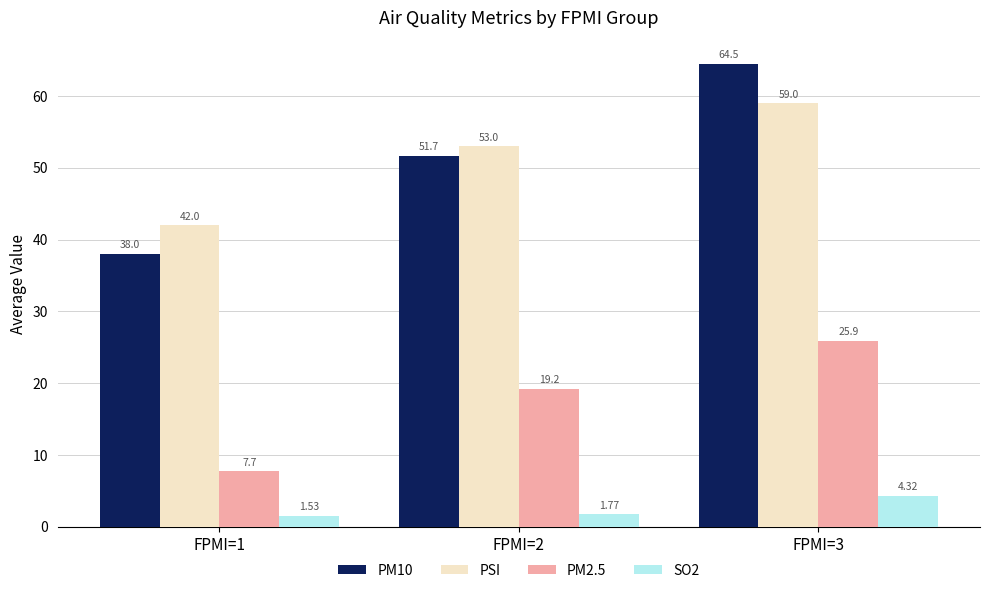

What is the value of the PM2.5 bar at the 1st from the left?

7.7